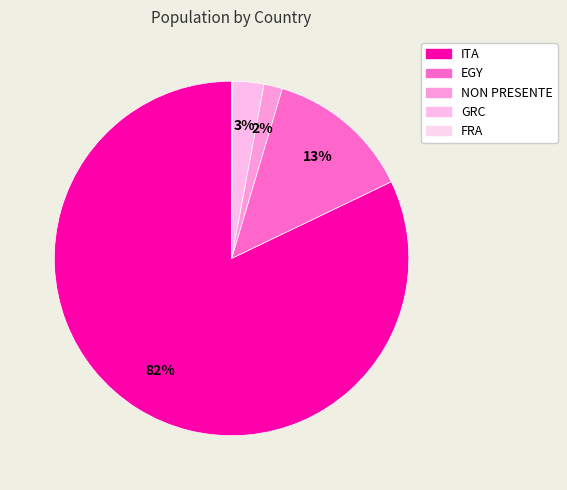

Count the number of slices in the pie.

5